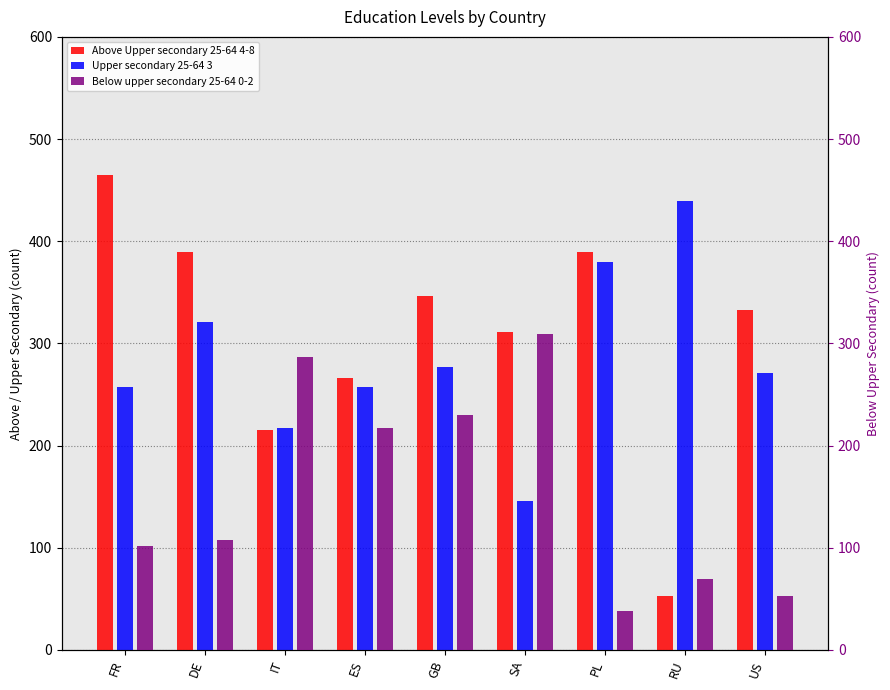

Reading right to left, list all the values displayed in this chart.

Above Upper secondary 25-64 4-8: 333	53	389	311	346	266	215	389	465
Upper secondary 25-64 3: 271	439	380	146	277	257	217	321	257
Below upper secondary 25-64 0-2: 53	69	38	309	230	217	287	108	102